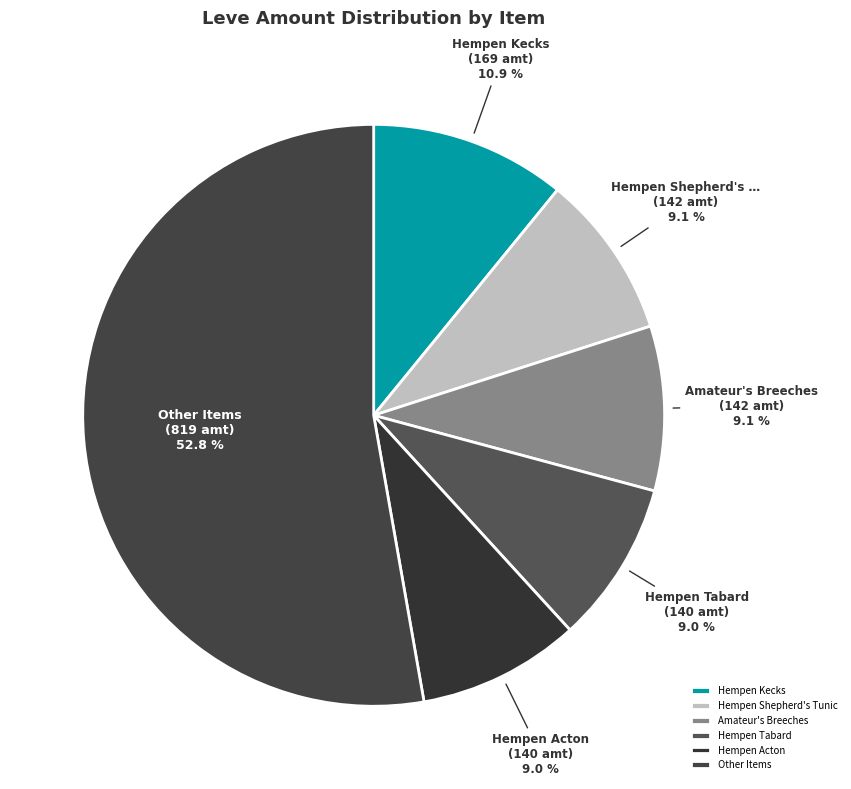

Which slice is the largest?

Other Items